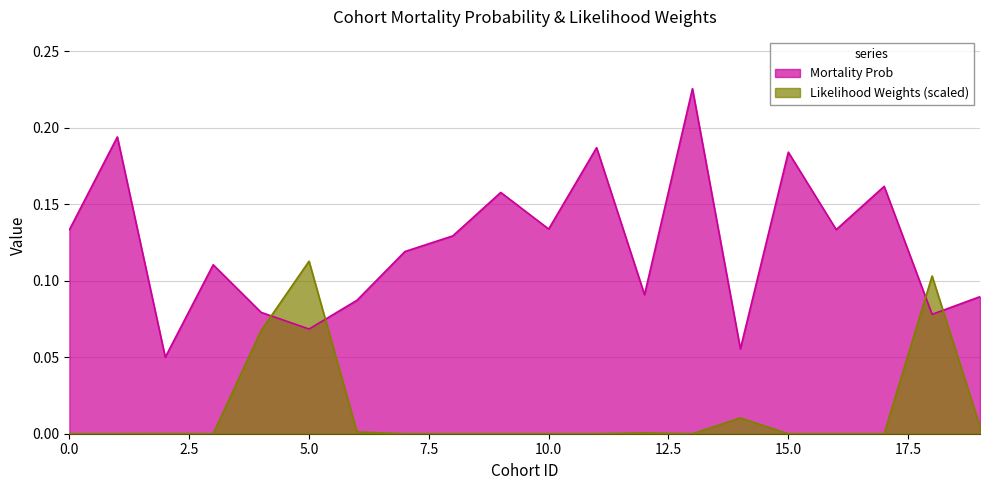

The value of Mortality Prob at 13 is 0.3. True or false?

False